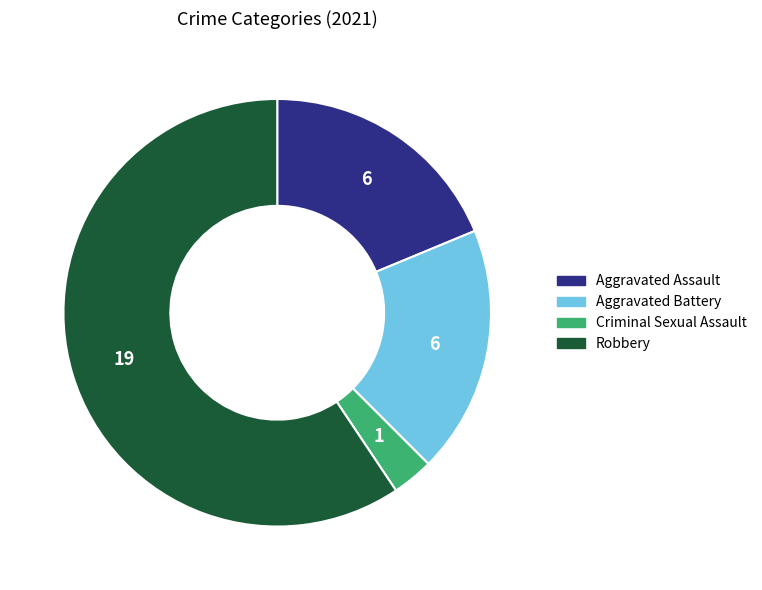

The Aggravated Assault slice represents 19% of the pie. True or false?

True